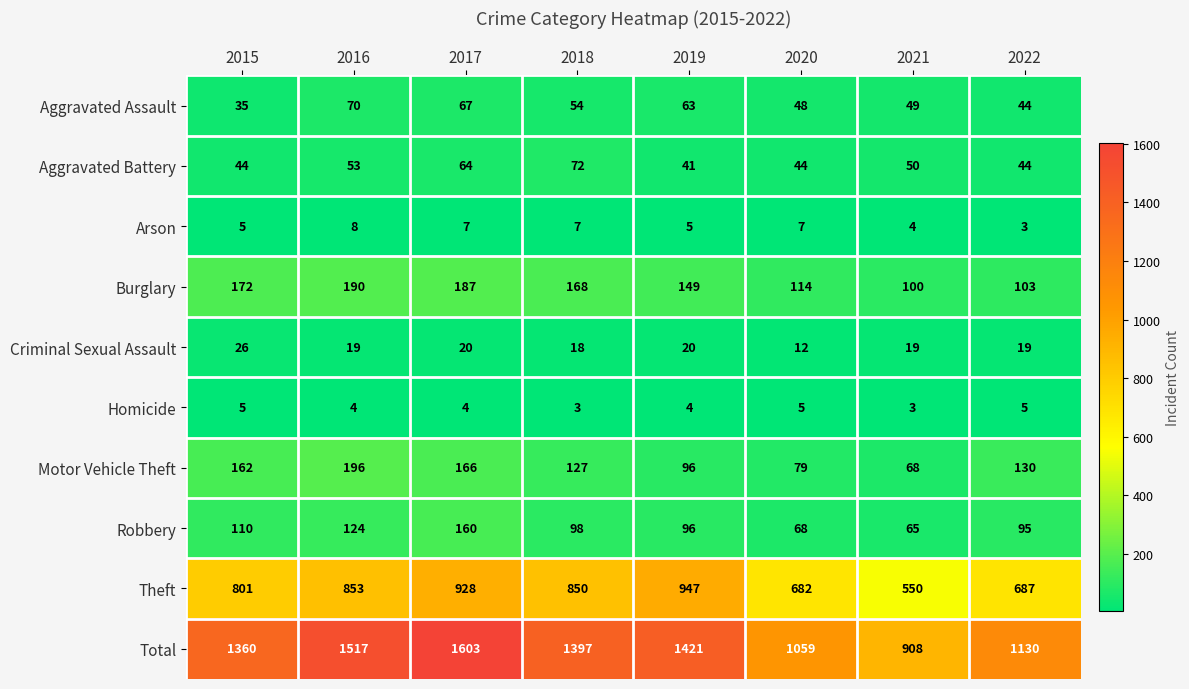

Rank the series at 2020 from highest to lowest value.

Total, Theft, Burglary, Motor Vehicle Theft, Robbery, Aggravated Assault, Aggravated Battery, Criminal Sexual Assault, Arson, Homicide